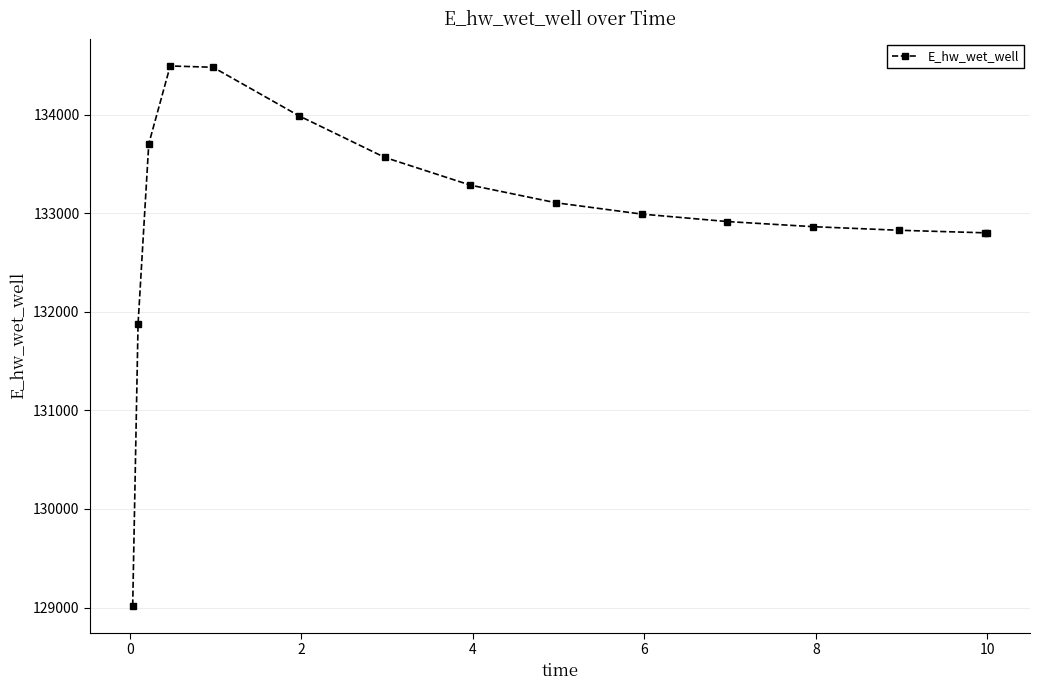

What is the value of the 8th point from the left?

133284.5